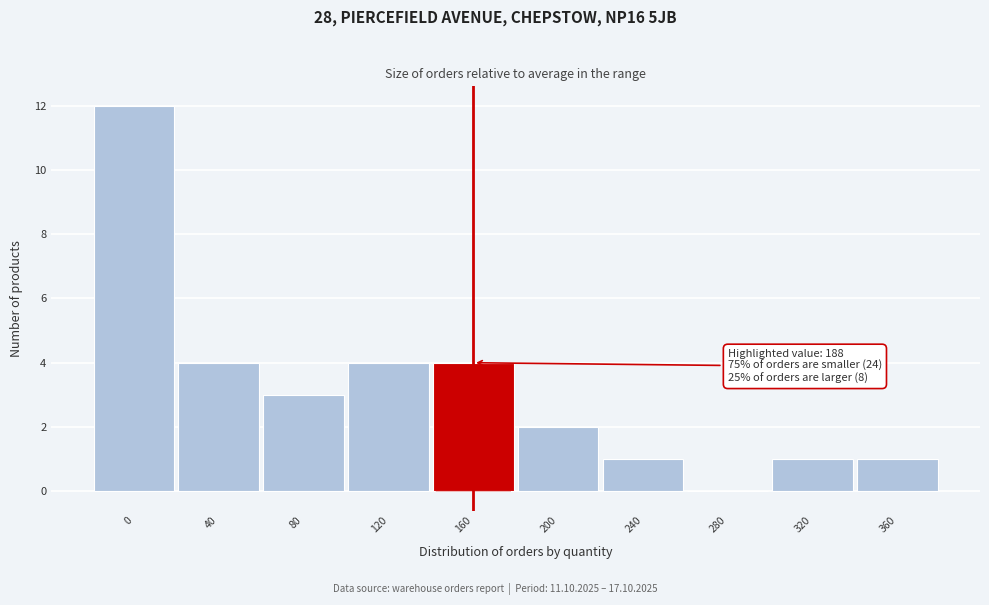

Reading right to left, transcribe all the data shown in this chart.

360=1	320=1	280=0	240=1	200=2	160=4	120=4	80=3	40=4	0=12